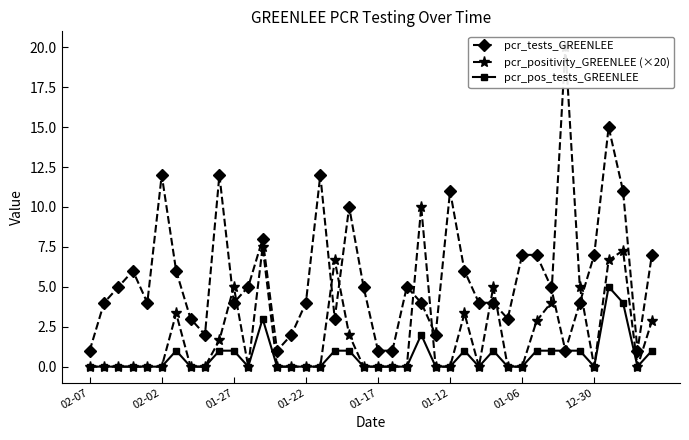

Is it true that pcr_tests_GREENLEE equals 8.0 at 12?

True